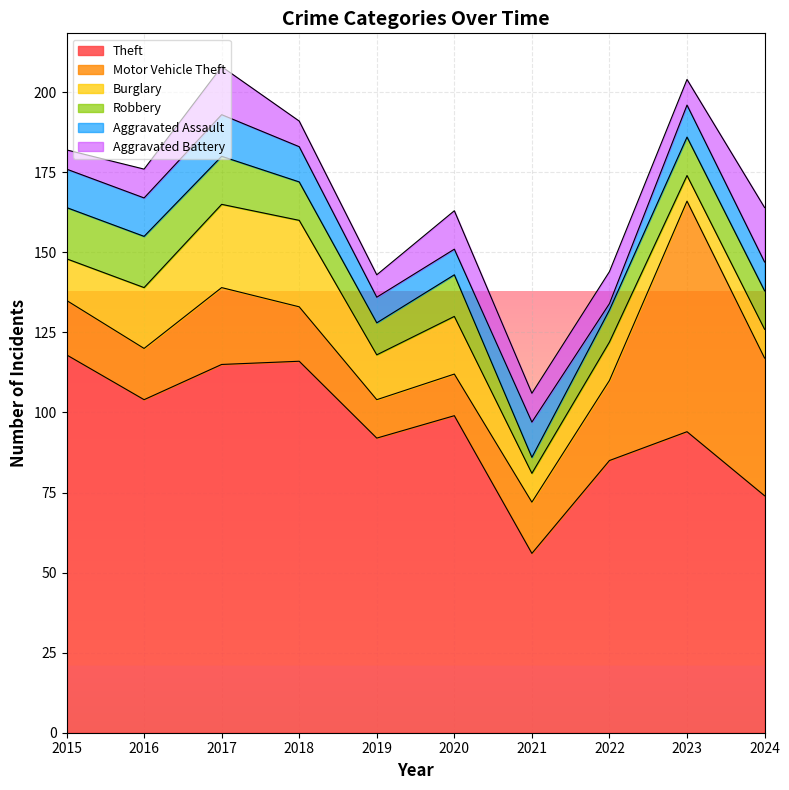

Reading left to right, what are all the values shown in this chart?

Theft: 2015=118	2016=104	2017=115	2018=116	2019=92	2020=99	2021=56	2022=85	2023=94	2024=74
Motor Vehicle Theft: 2015=17	2016=16	2017=24	2018=17	2019=12	2020=13	2021=16	2022=25	2023=72	2024=43
Burglary: 2015=13	2016=19	2017=26	2018=27	2019=14	2020=18	2021=9	2022=12	2023=8	2024=9
Robbery: 2015=16	2016=16	2017=15	2018=12	2019=10	2020=13	2021=5	2022=10	2023=12	2024=12
Aggravated Assault: 2015=12	2016=12	2017=13	2018=11	2019=8	2020=8	2021=11	2022=2	2023=10	2024=9
Aggravated Battery: 2015=6	2016=9	2017=15	2018=8	2019=7	2020=12	2021=9	2022=10	2023=8	2024=17